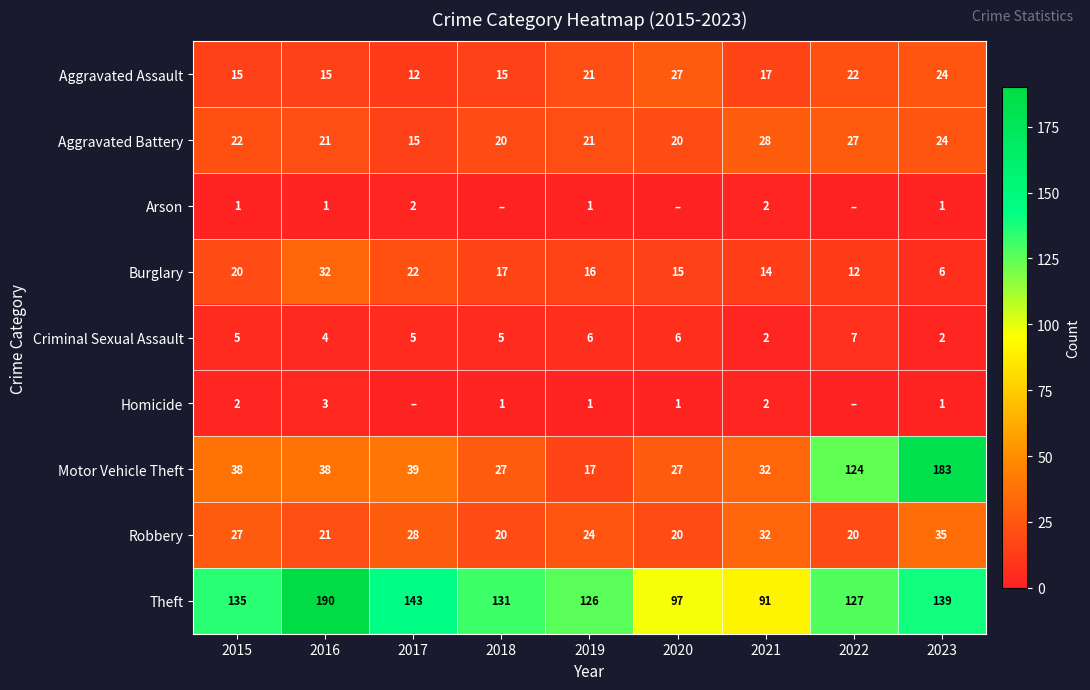

Which has a higher value, 2022 or 2017?

2022